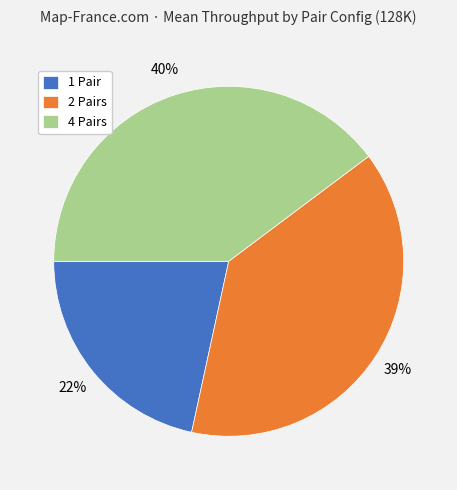

The 2 Pairs slice represents 47% of the pie. True or false?

False